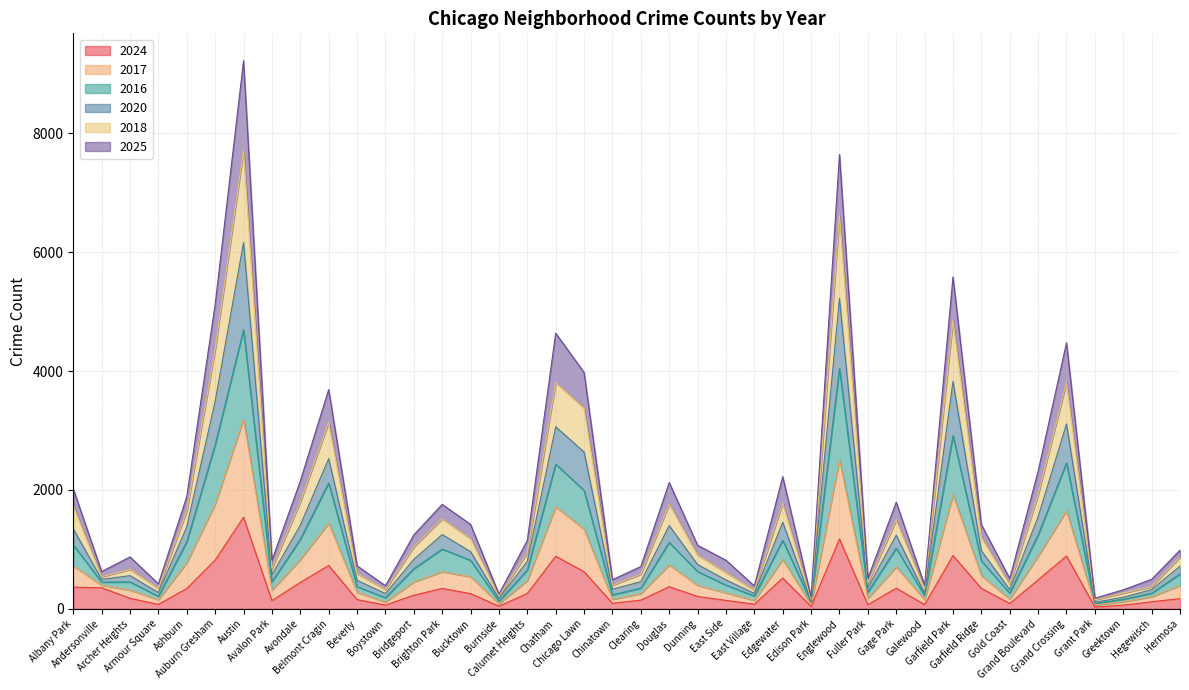

What is the highest value of the 2024 series?

1540